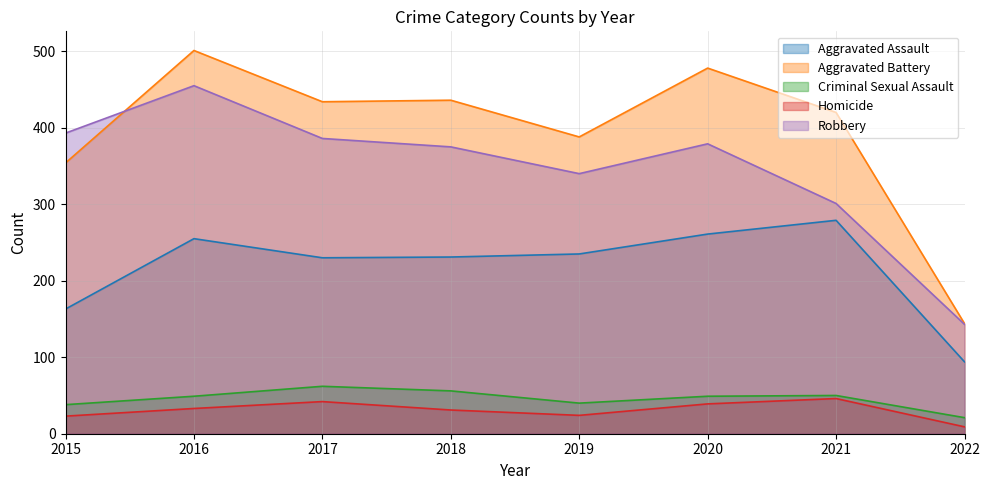

The Aggravated Assault series shows 29 at 2022. True or false?

False